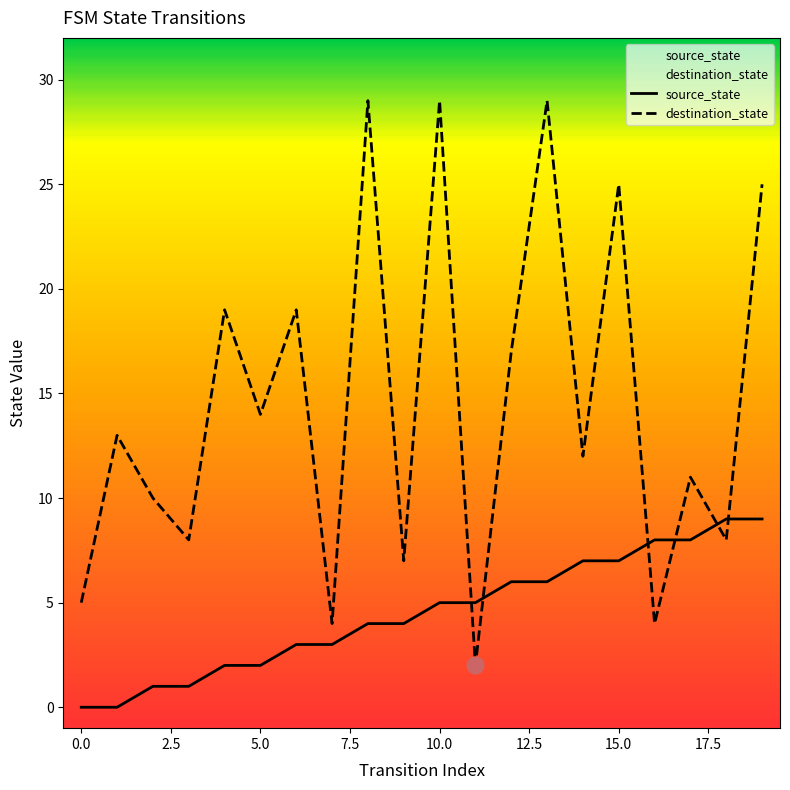

How many lines are shown in the chart?

2